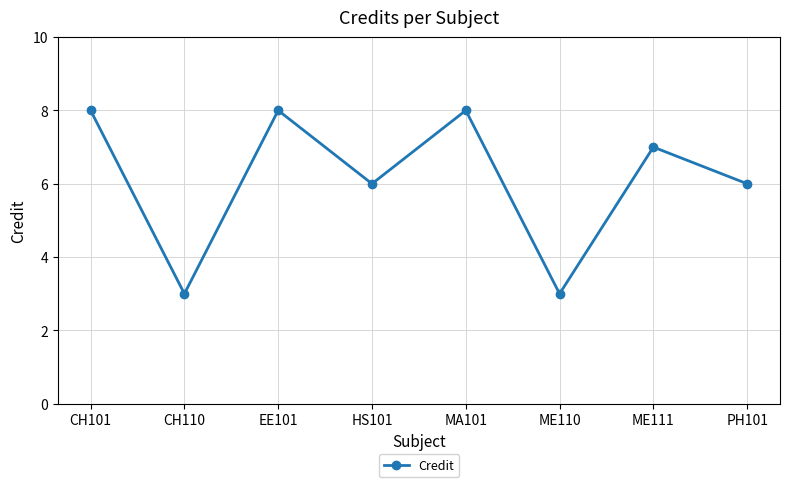

What is the maximum value shown in the chart?

8